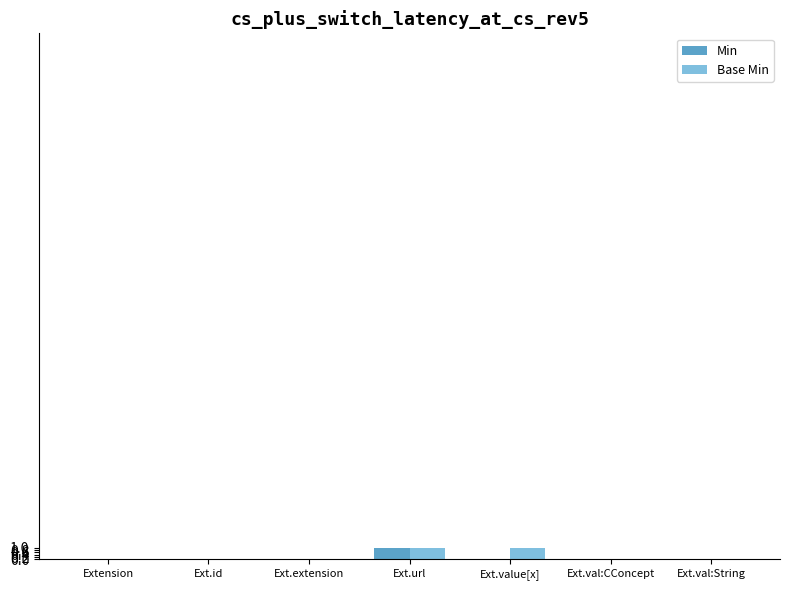

At which category is the sum across all series the highest?

Ext.url